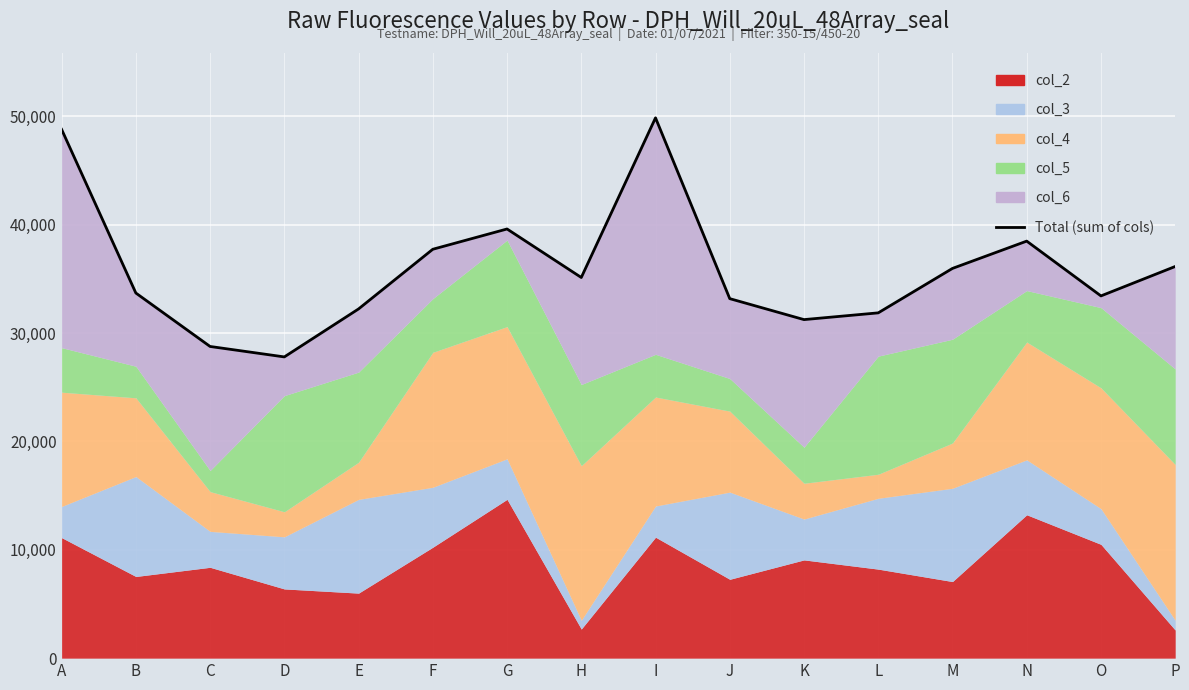

How many data points does each series have?

16